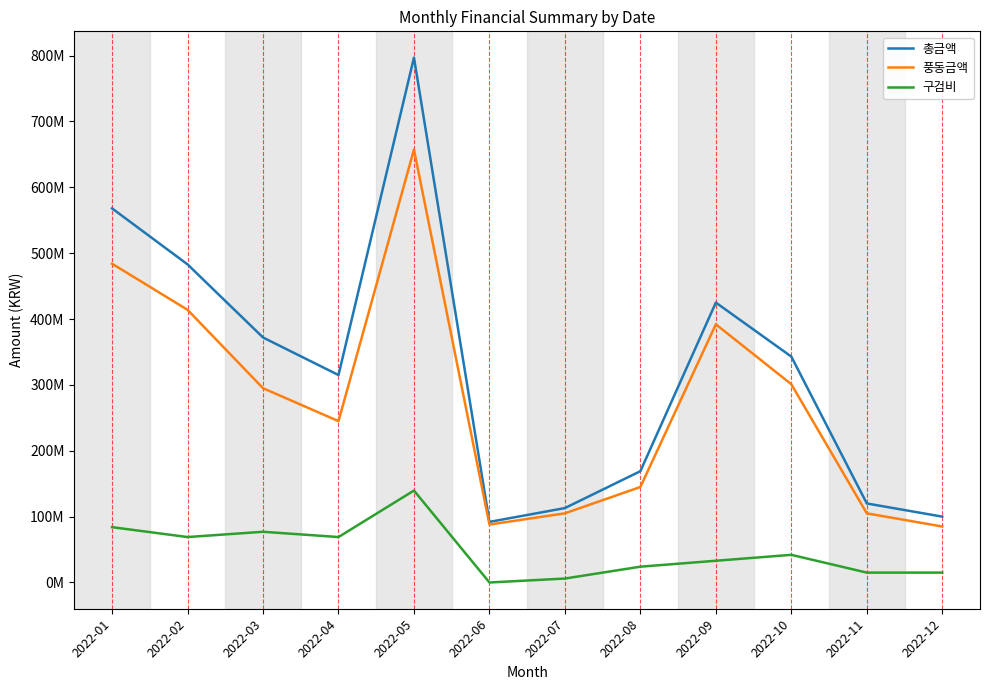

Does the chart display data point markers on the line(s)?

No